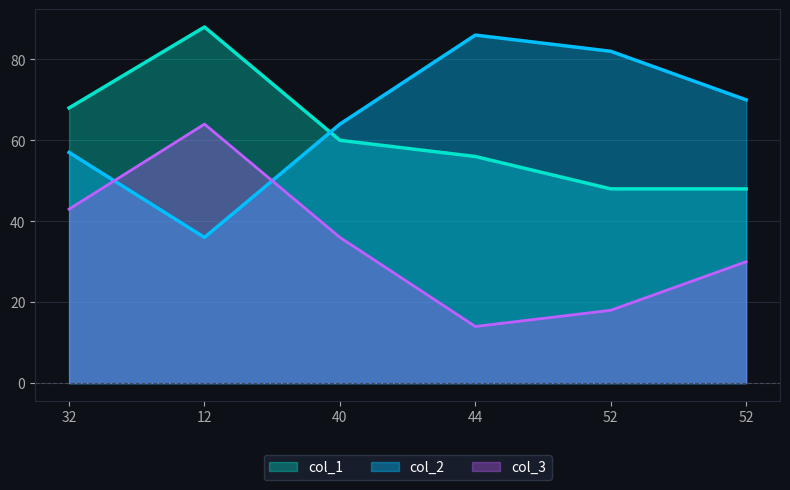

What are all the series names shown in the legend?

col_1, col_2, col_3